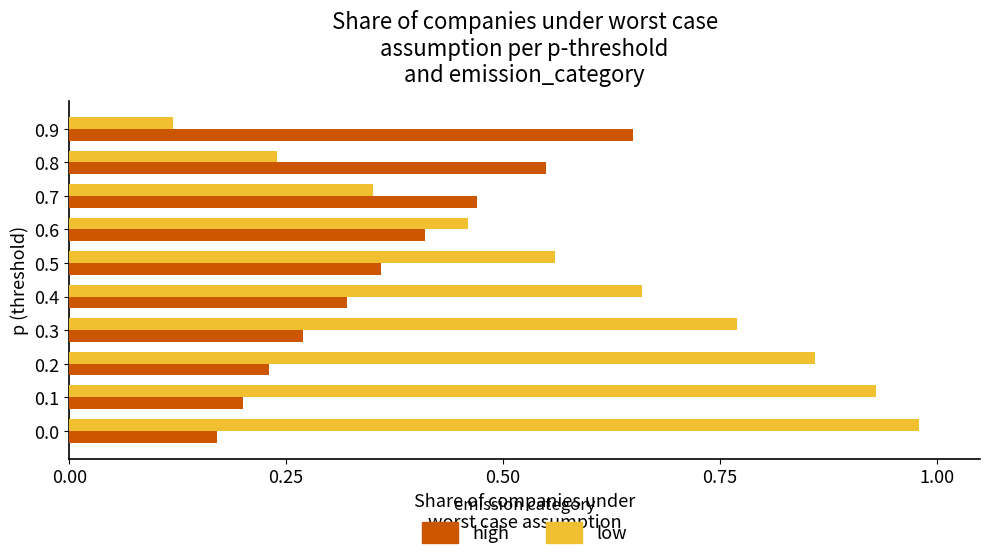

Which series has the largest range (max minus min)?

low